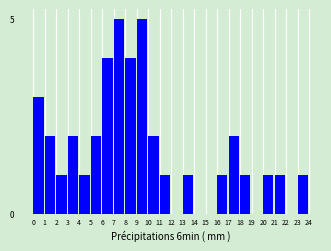

Reading left to right, transcribe all the data shown in this chart.

0=3	1=2	2=1	3=2	4=1	5=2	6=4	7=5	8=4	9=5	10=2	11=1	12=0	13=1	14=0	15=0	16=1	17=2	18=1	19=0	20=1	21=1	22=0	23=1